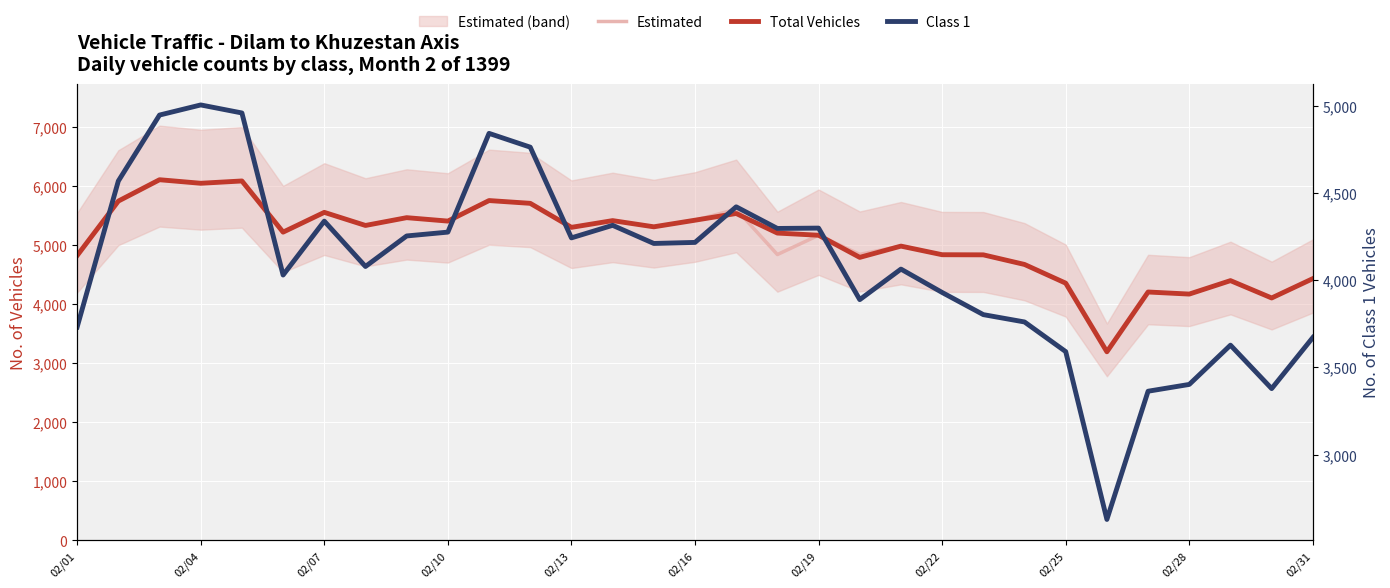

In Total Vehicles, how many points are lower than both neighbors (excluding endpoints)?

10